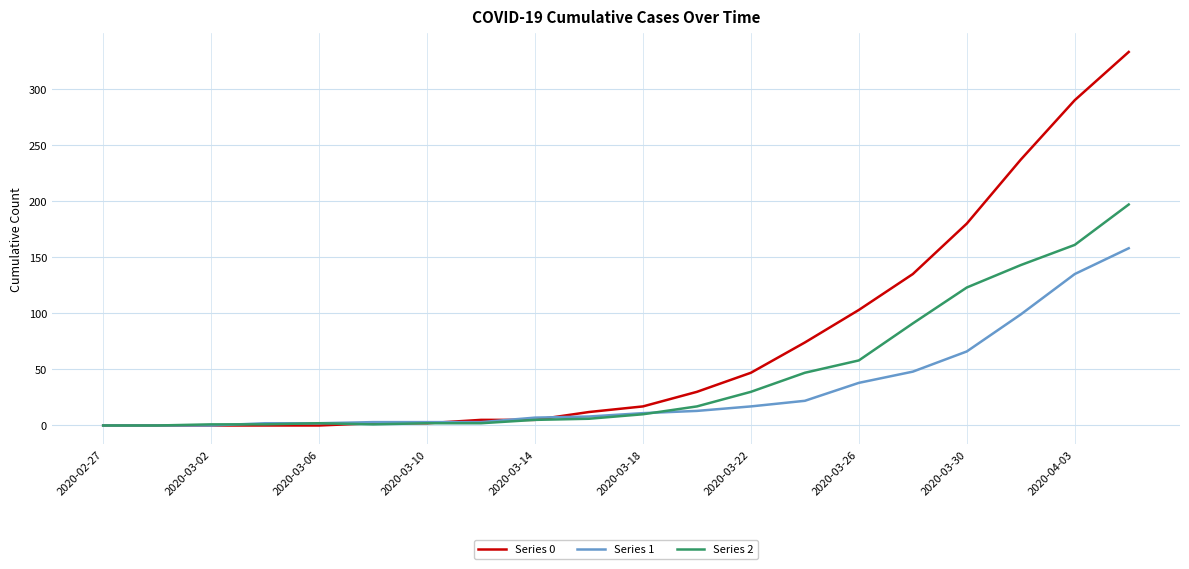

What is the maximum value shown in the chart?

333